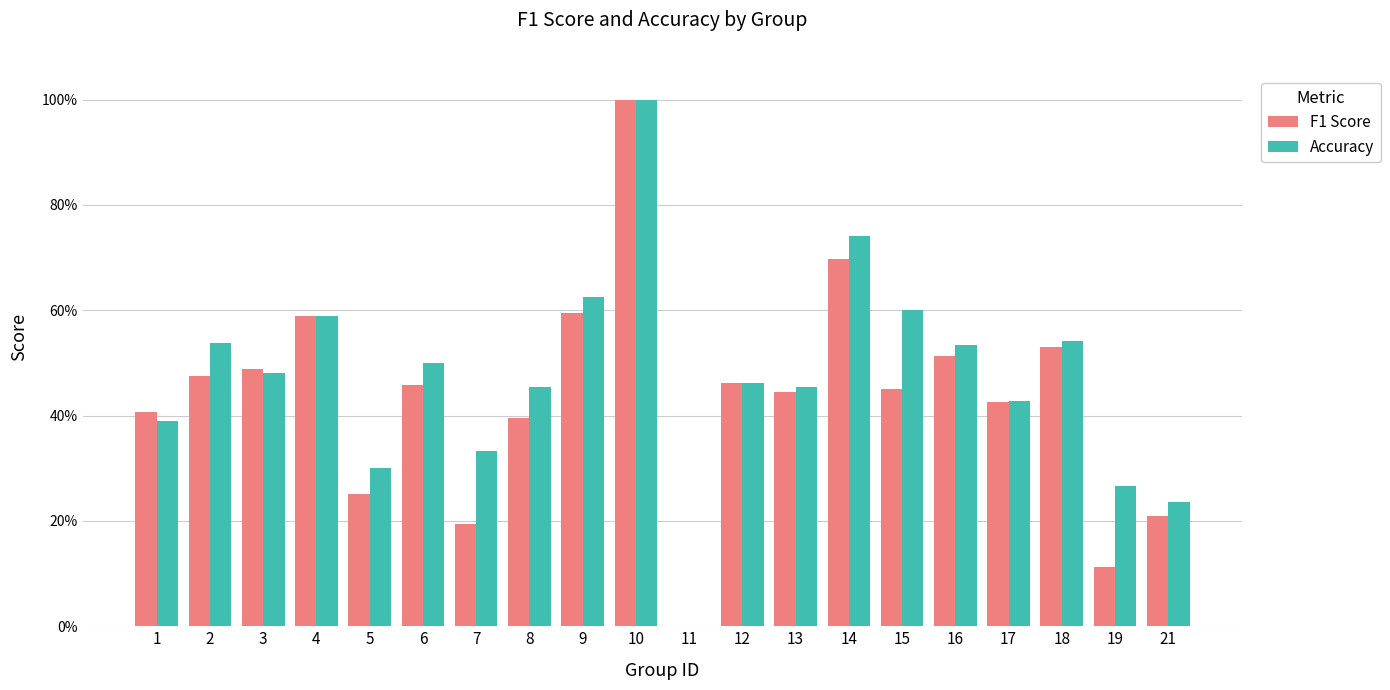

What are all the series names shown in the legend?

F1 Score, Accuracy